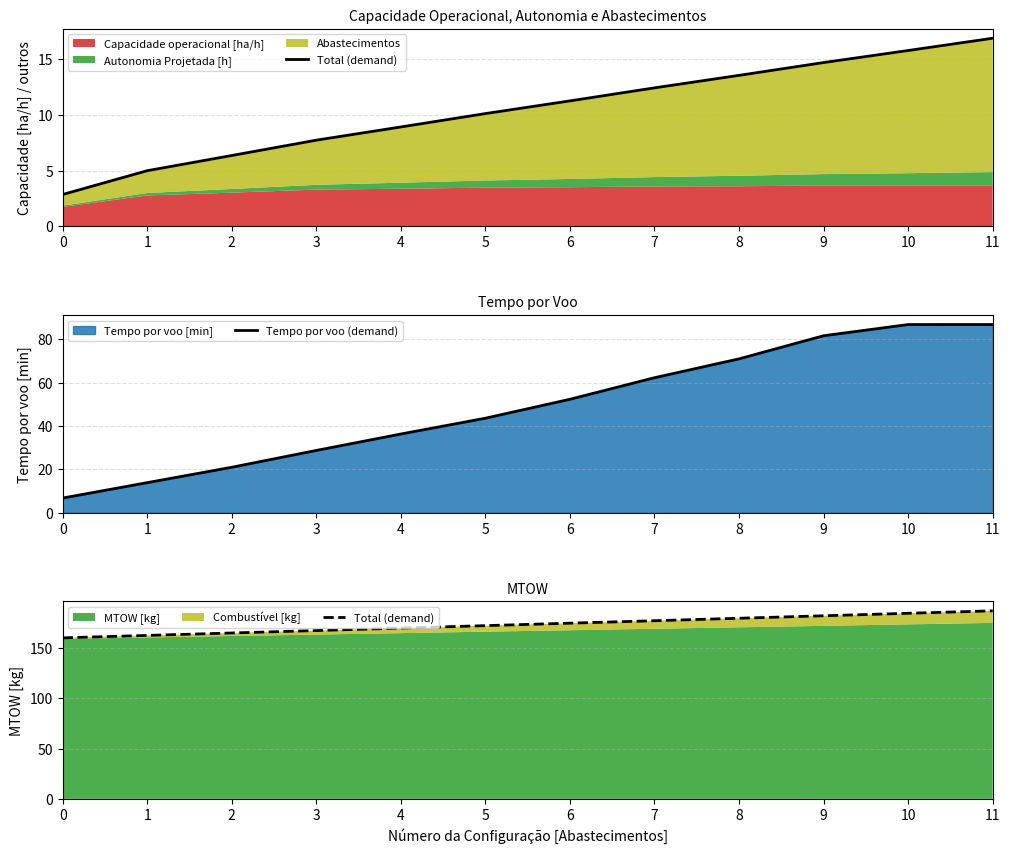

What is the average value of the Tempo por voo (demand) series?

49.2